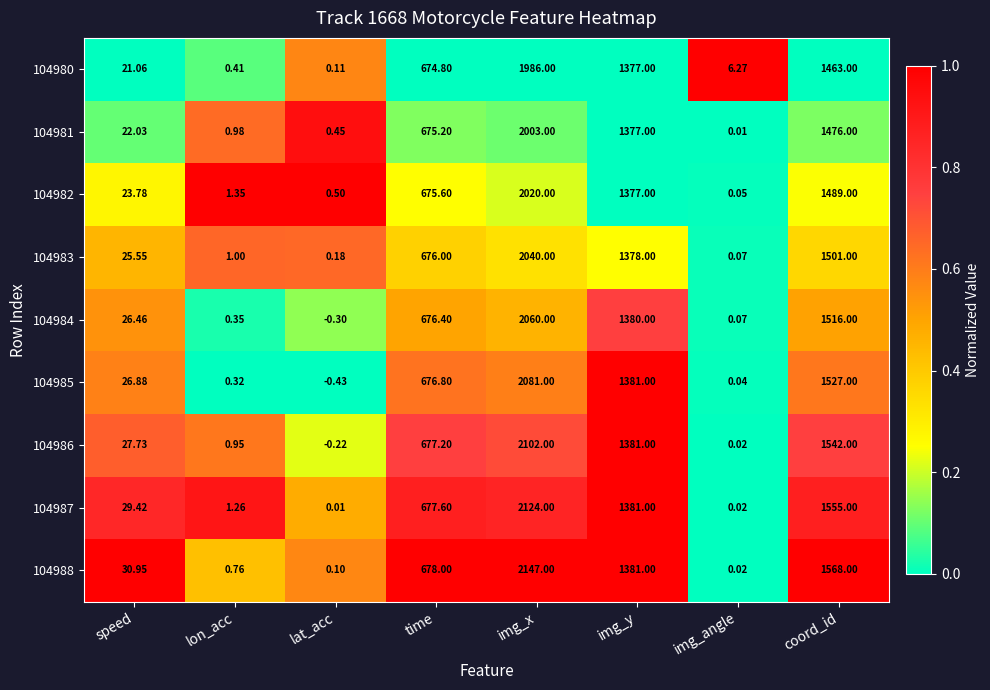

At which label is 104987 closest to 1062?

img_y